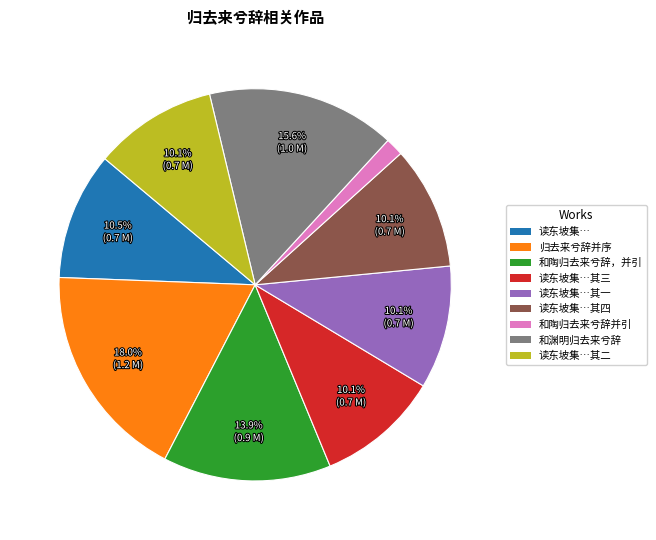

What percentage is NOT represented by 归去来兮辞并序?

82.0%